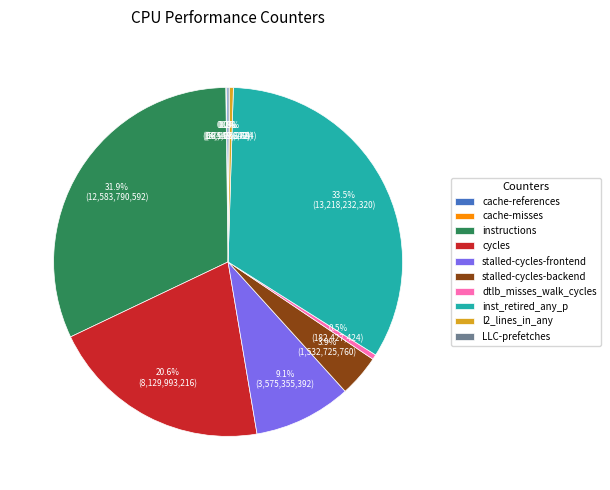

What is the largest slice in the pie chart?

inst_retired_any_p